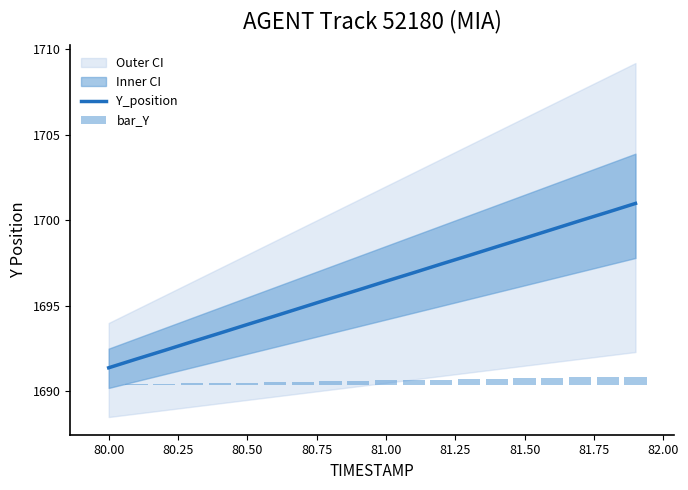

Which category has the lowest value in the Y_position series?

80.00